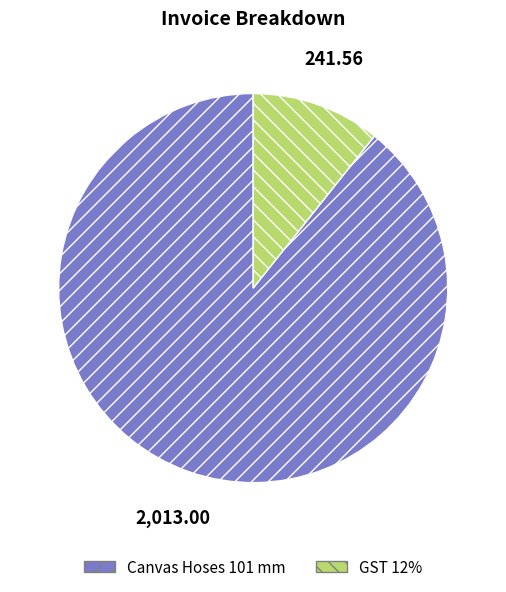

Do GST 12% and Canvas Hoses 101 mm together represent more than half of the pie?

Yes